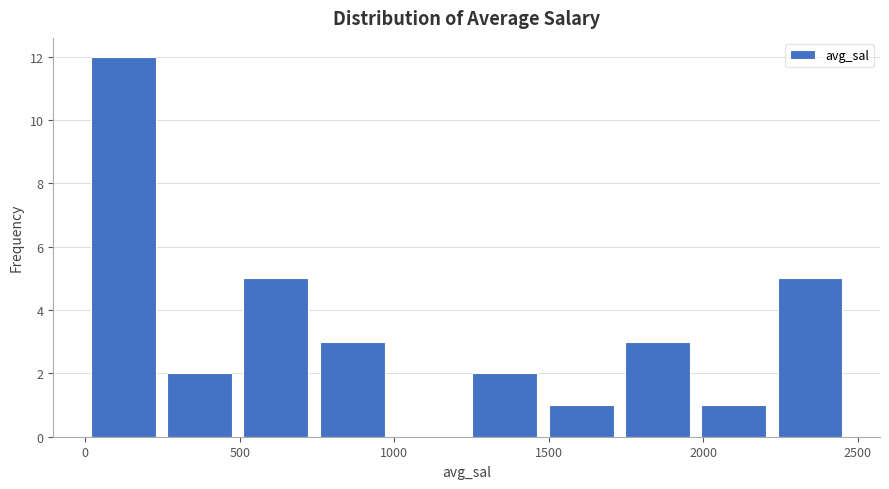

Reading left to right, list every bar in this chart as the range it spans on the x-axis followed by its height. Neither the bar edges nor the heights are printed on the chart, so give them approximately, as read against the axes.

0 to 250: 12
250 to 500: 2
500 to 750: 5
750 to 1000: 3
1000 to 1250: 0
1250 to 1500: 2
1500 to 1750: 1
1750 to 2000: 3
2000 to 2200: 1
2200 to 2450: 5